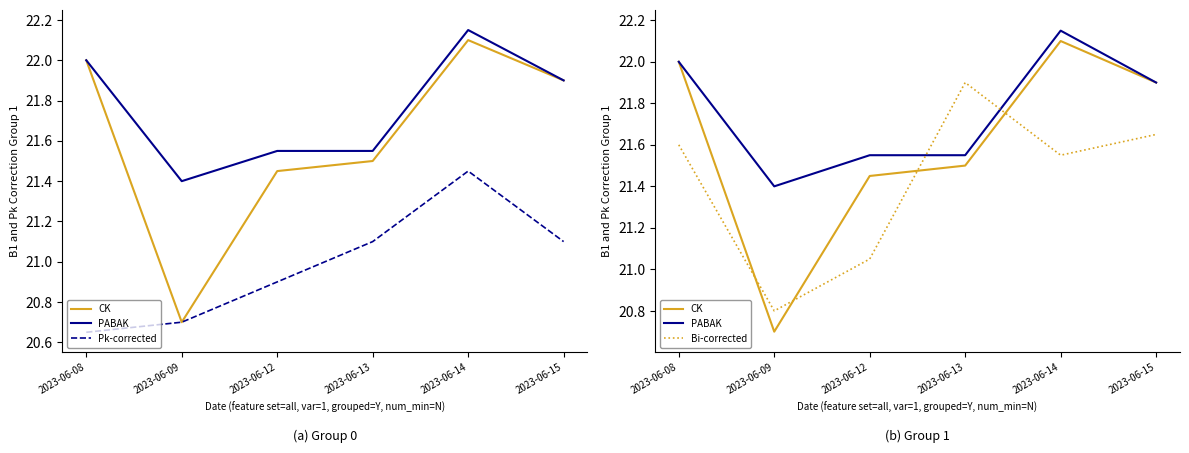

What is the difference between the maximum and minimum values in the CK series?

1.4